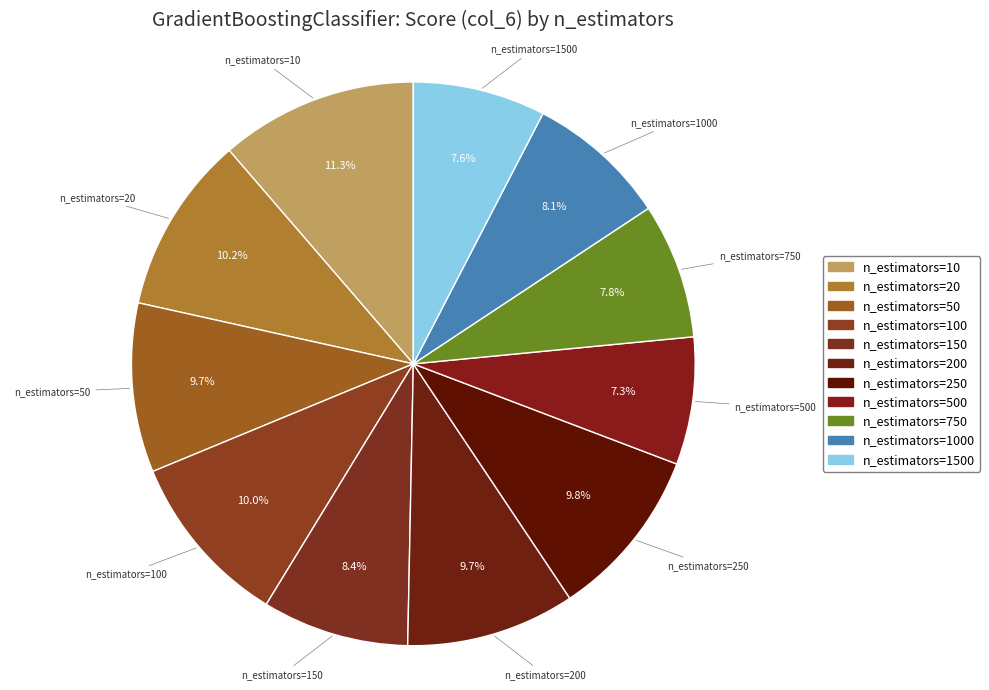

Count the number of slices in the pie.

11